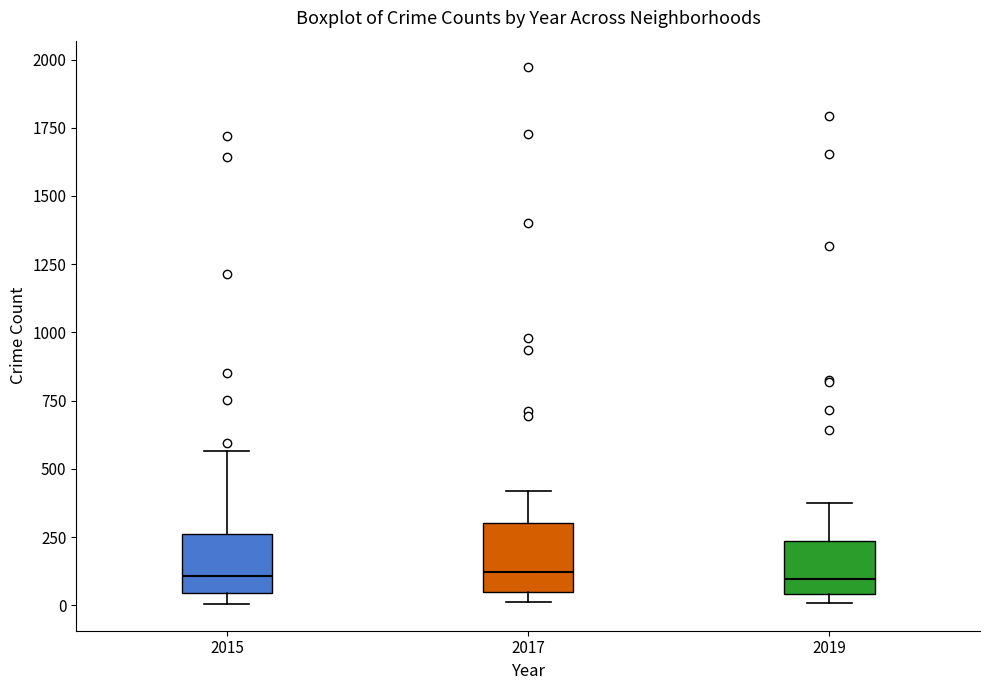

Reading left to right, transcribe this box plot: for each box, give where its median line is, the range the box spans, and where its two whiskers end, as read against the y-axis. The values are not printed on the chart, so give them approximately, as read against the axis.

2015: median 100, box 50 to 250, whiskers 0 to 550
2017: median 100, box 50 to 300, whiskers 0 to 400
2019: median 100, box 50 to 250, whiskers 0 to 400